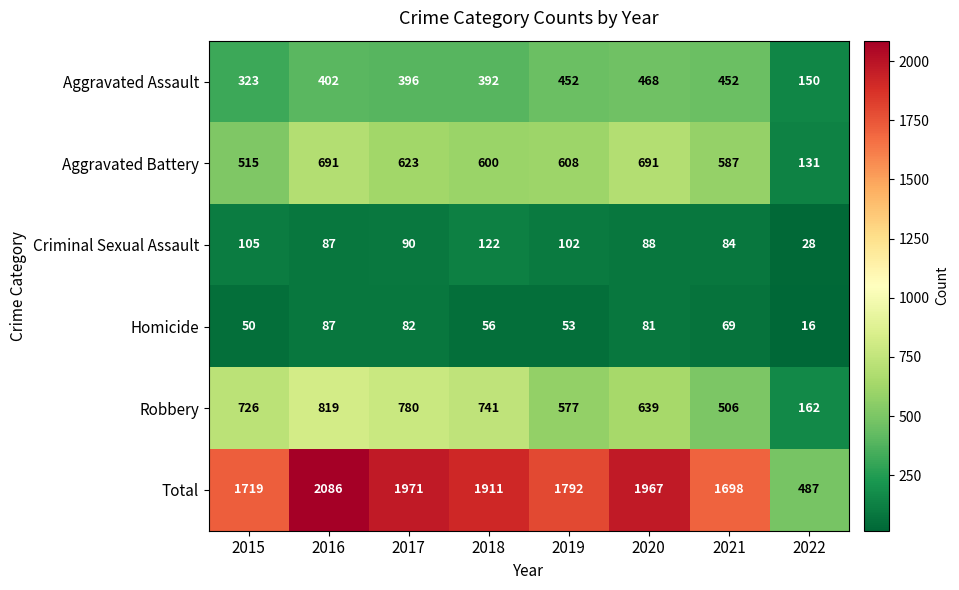

True or false: Aggravated Battery has a value of 58 at 2022.

False